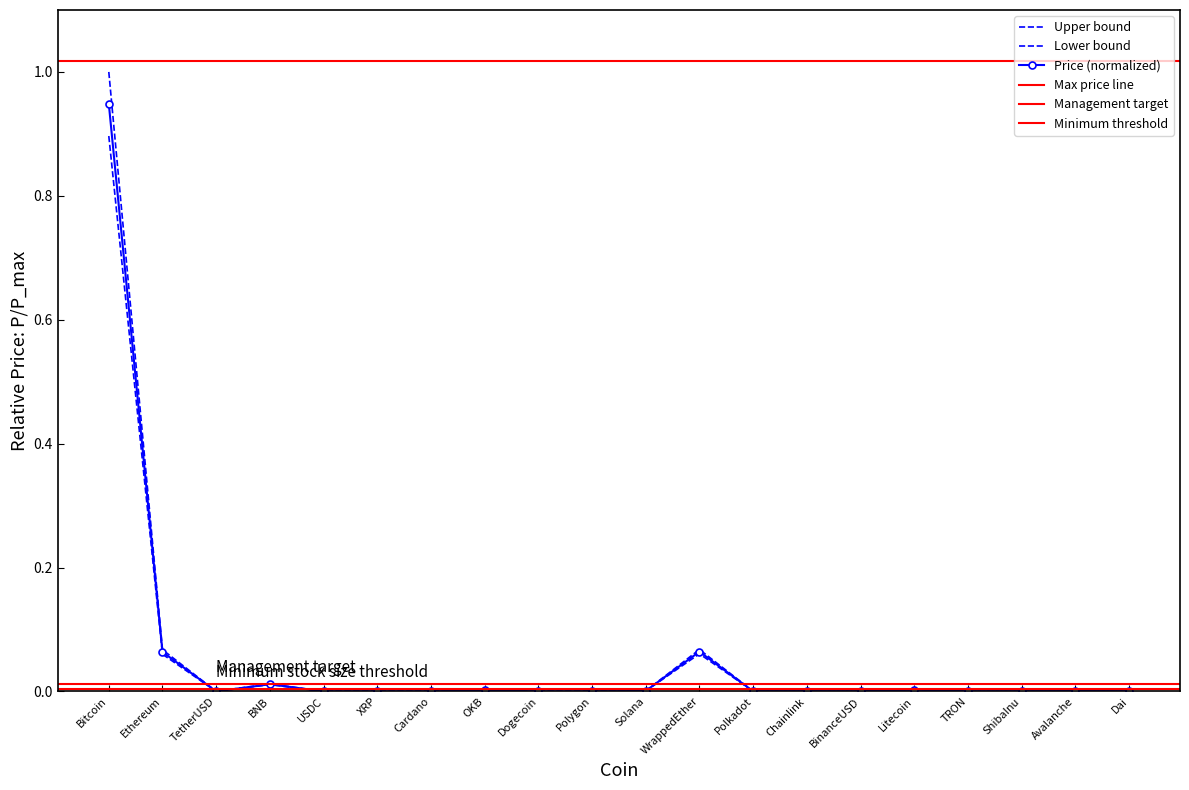

True or false: Price_upper and Price_lower intersect in this chart.

False